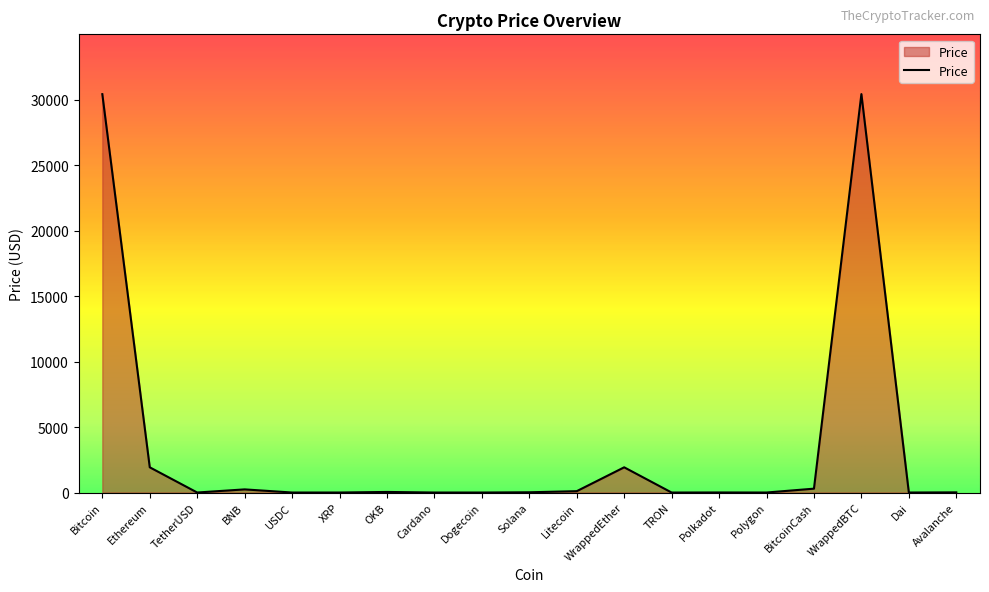

Does the chart display data point markers on the line(s)?

No